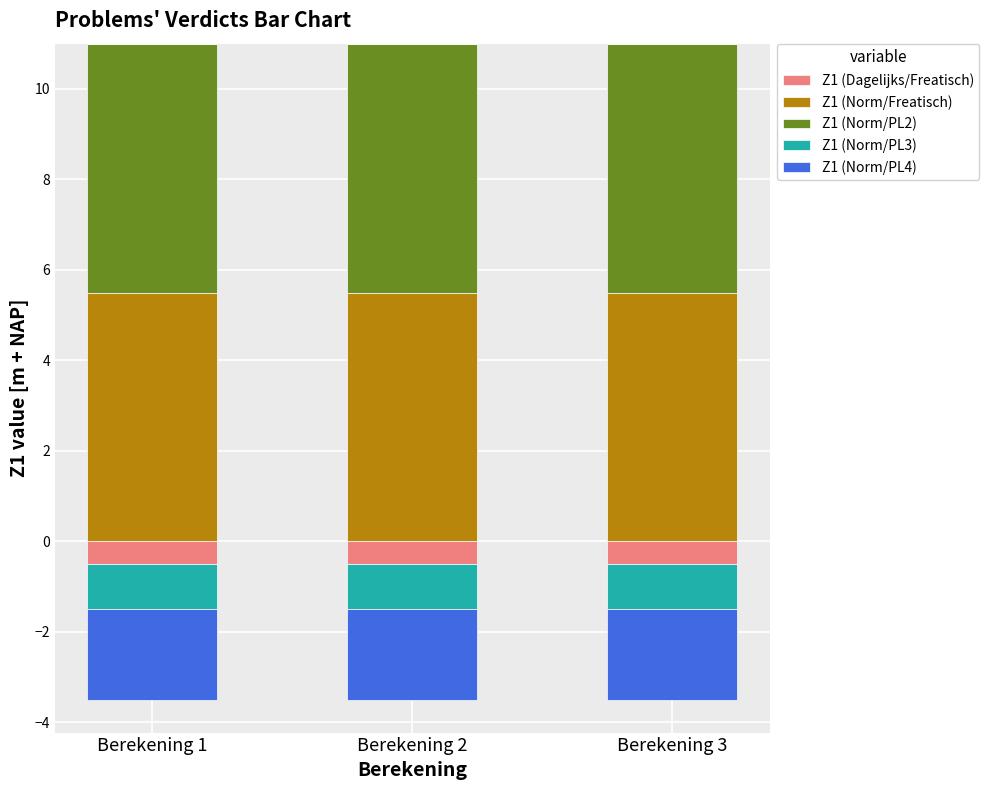

What is the spread (max minus min) of values at Berekening 3?

5.5